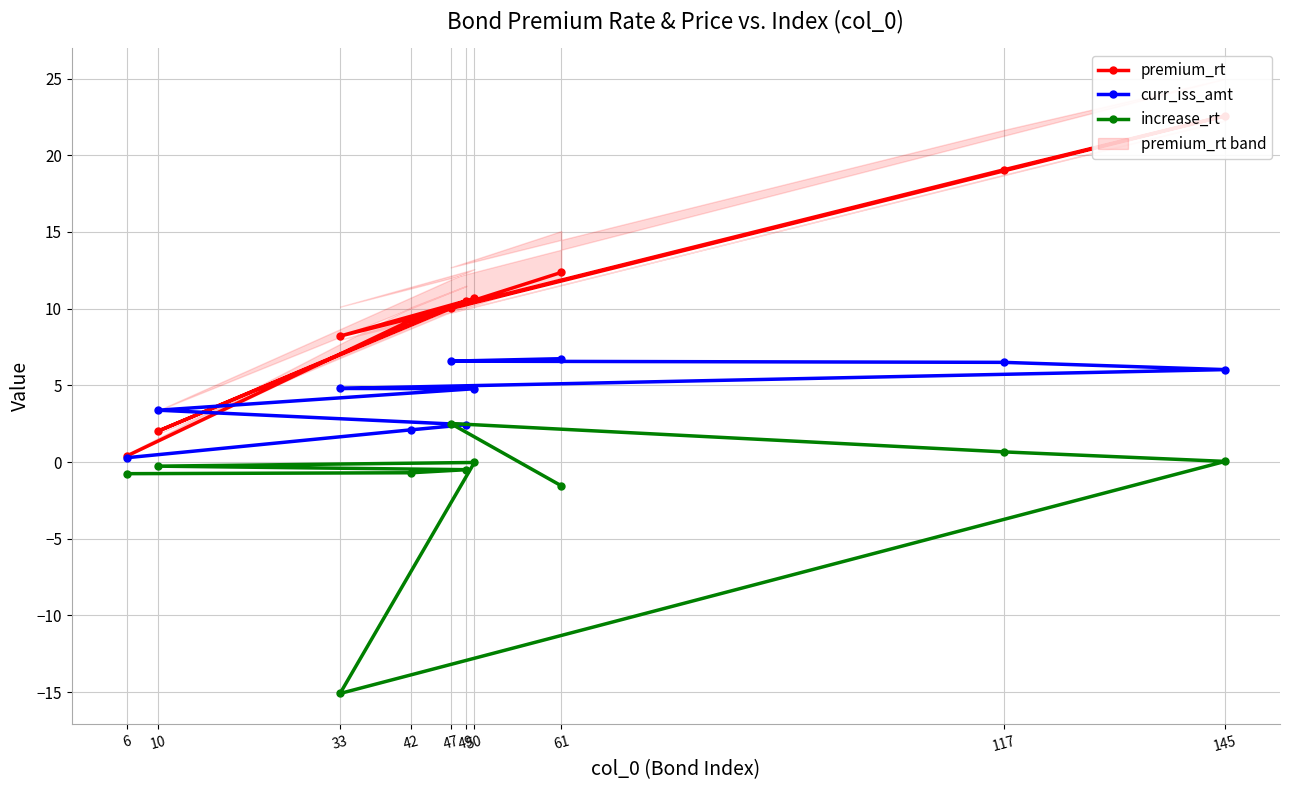

Is it true that increase_rt equals -1.6 at 61?

True